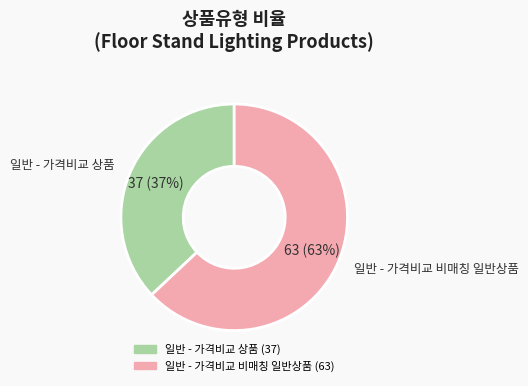

To the nearest percent, what is the difference between the largest and smallest slice percentages?

26%